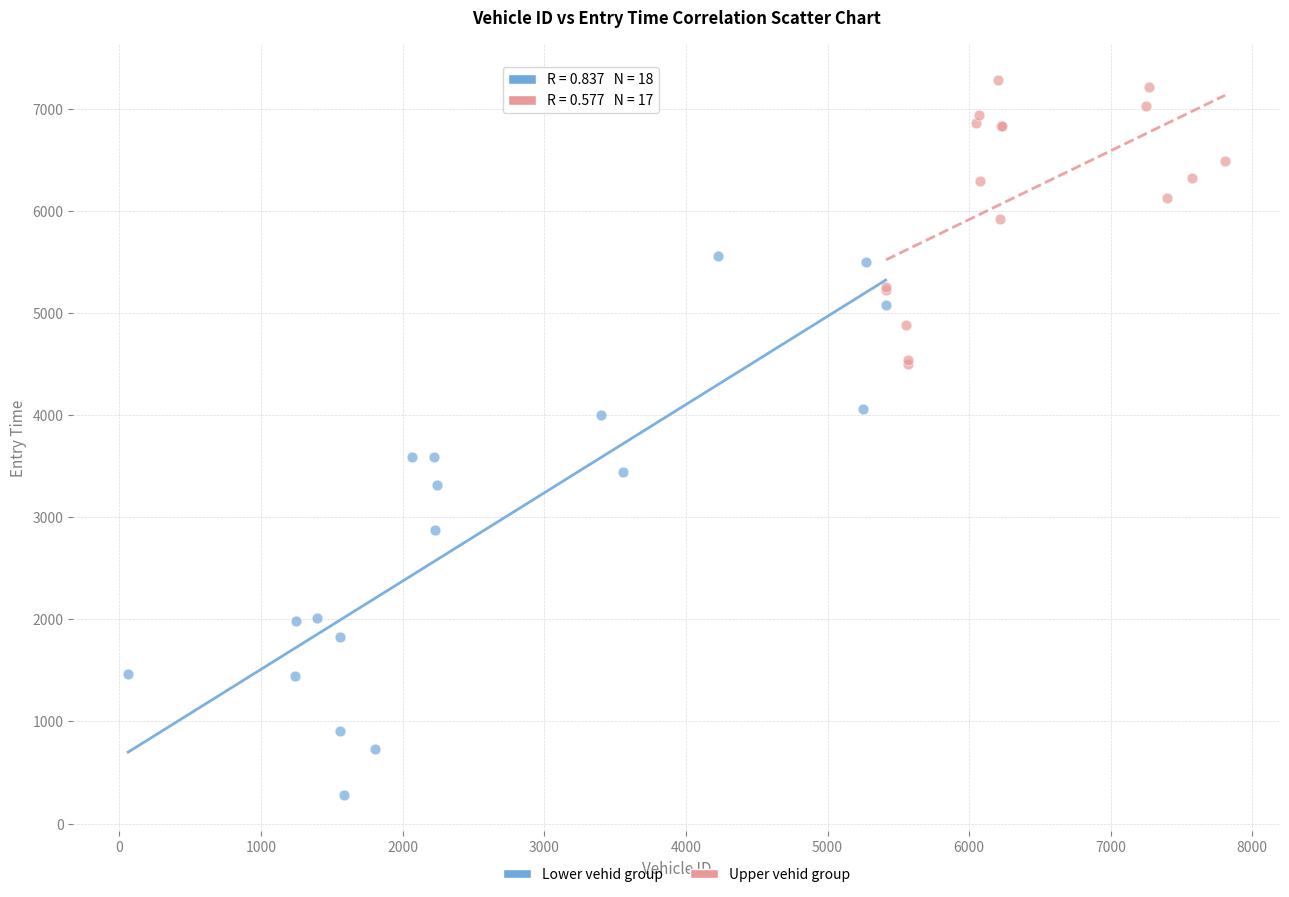

Which series contains the highest Y value?

Upper vehid group